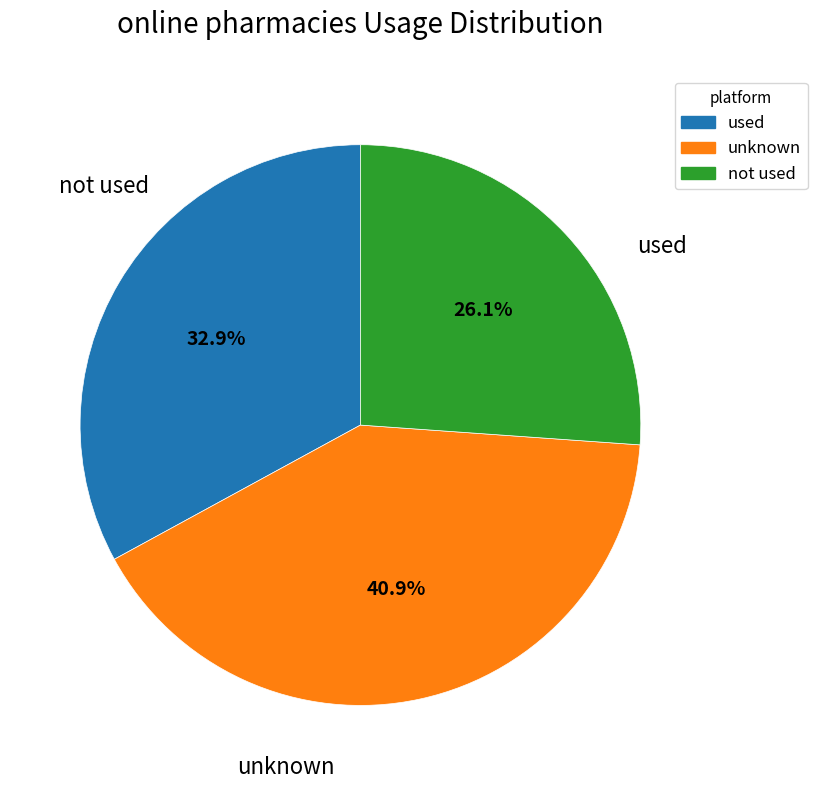

Is there a majority slice in this chart?

No